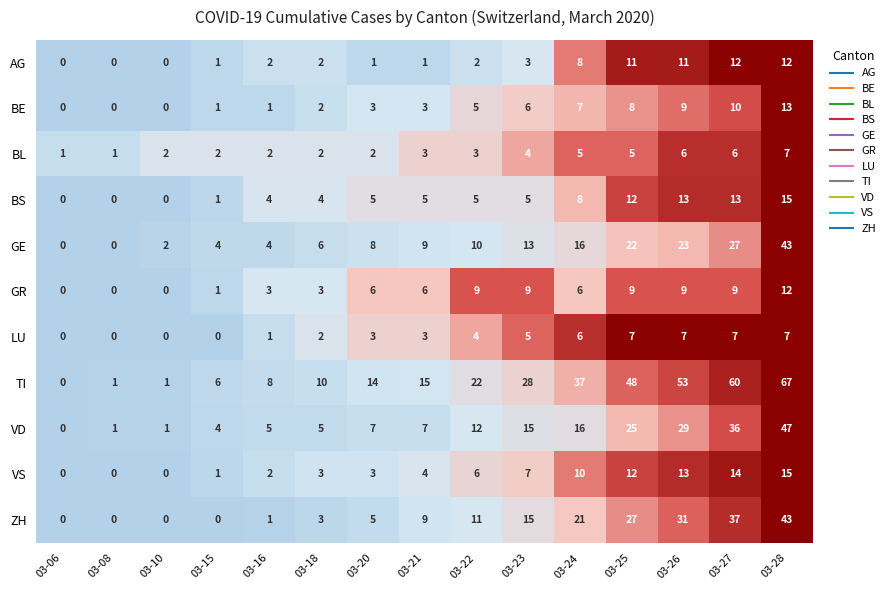

The value of BL at 03-28 is 7. True or false?

True